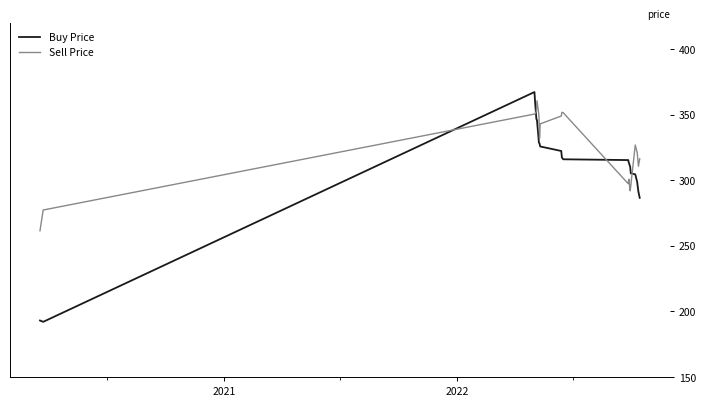

What is the minimum value for Sell Price?

261.5